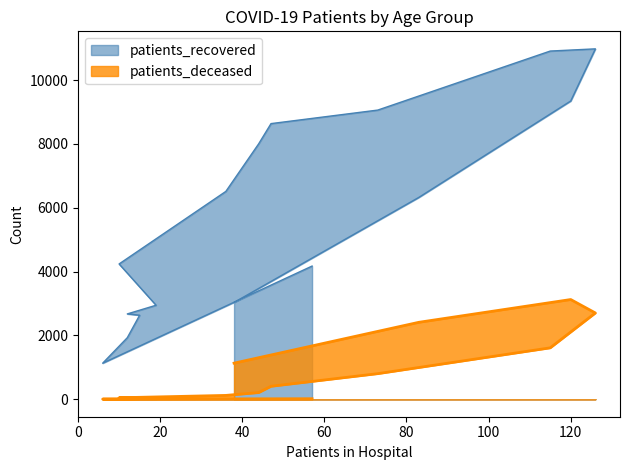

What is the difference between the highest and lowest values at 120?

6223